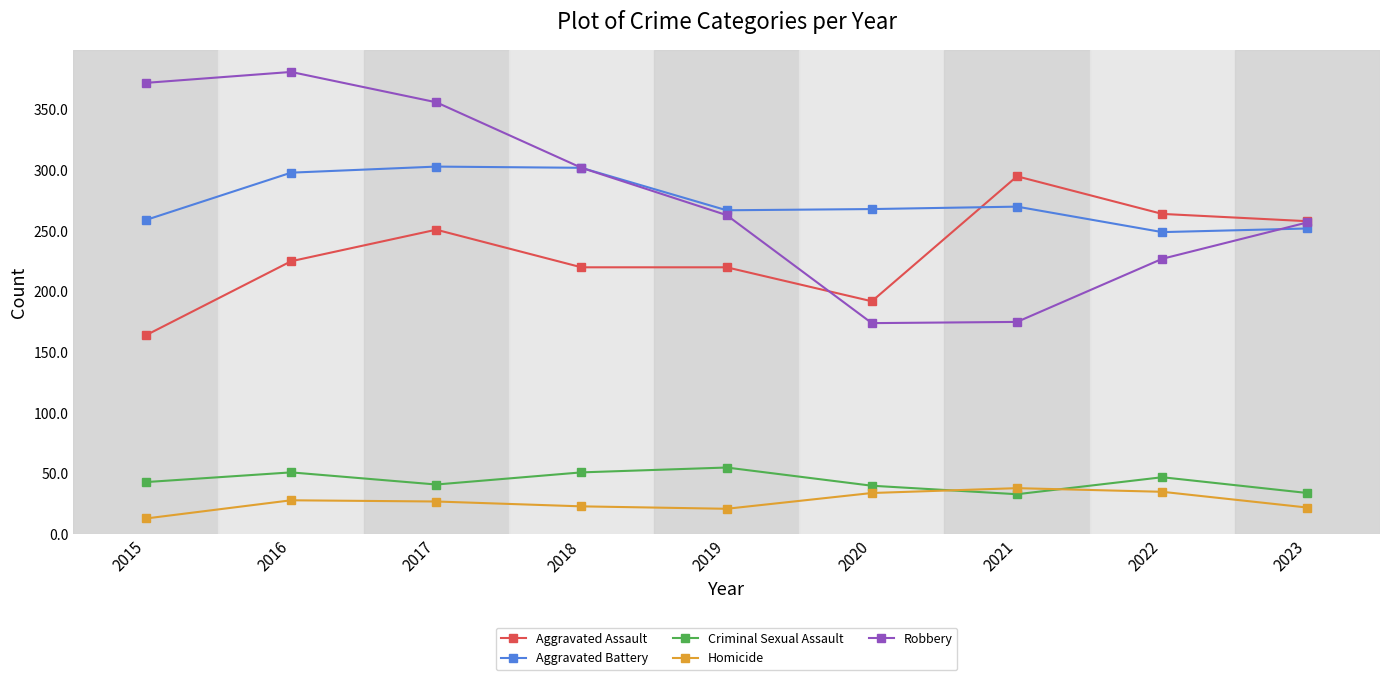

At which category does the chart reach its peak across all series?

2016